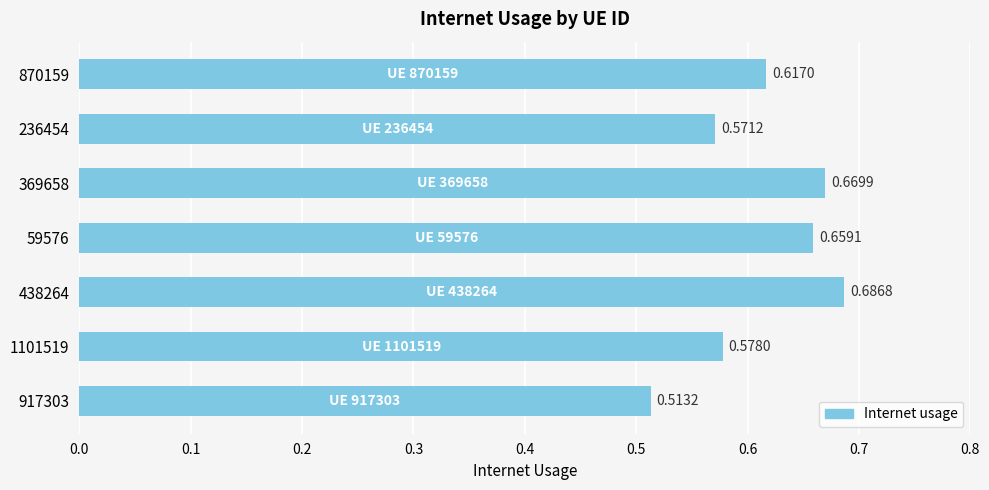

Which has a higher value, 438264 or 870159?

438264